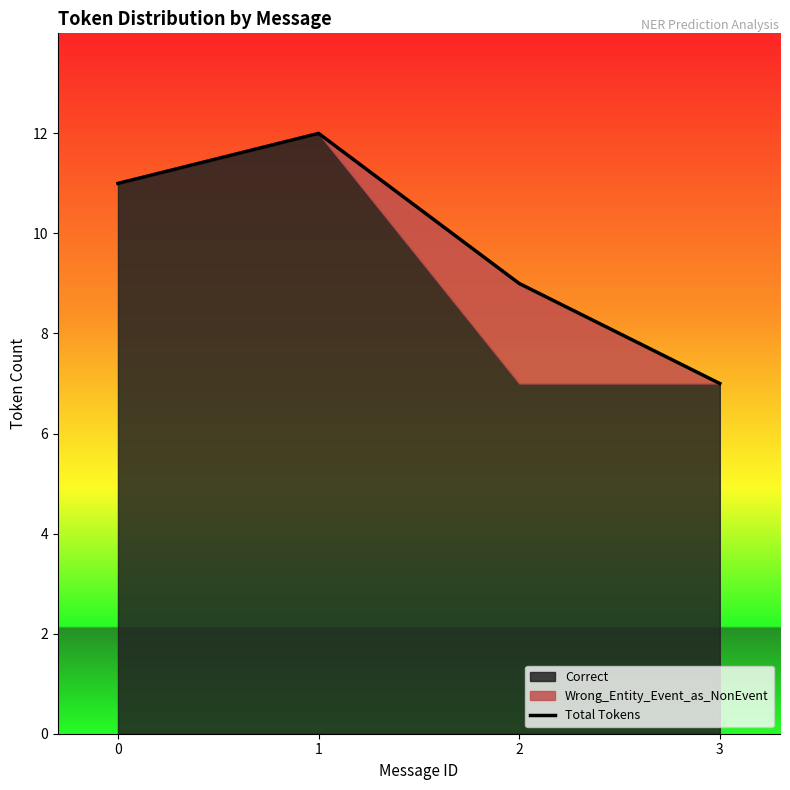

What is the sum of the values at 1 and 0?

23